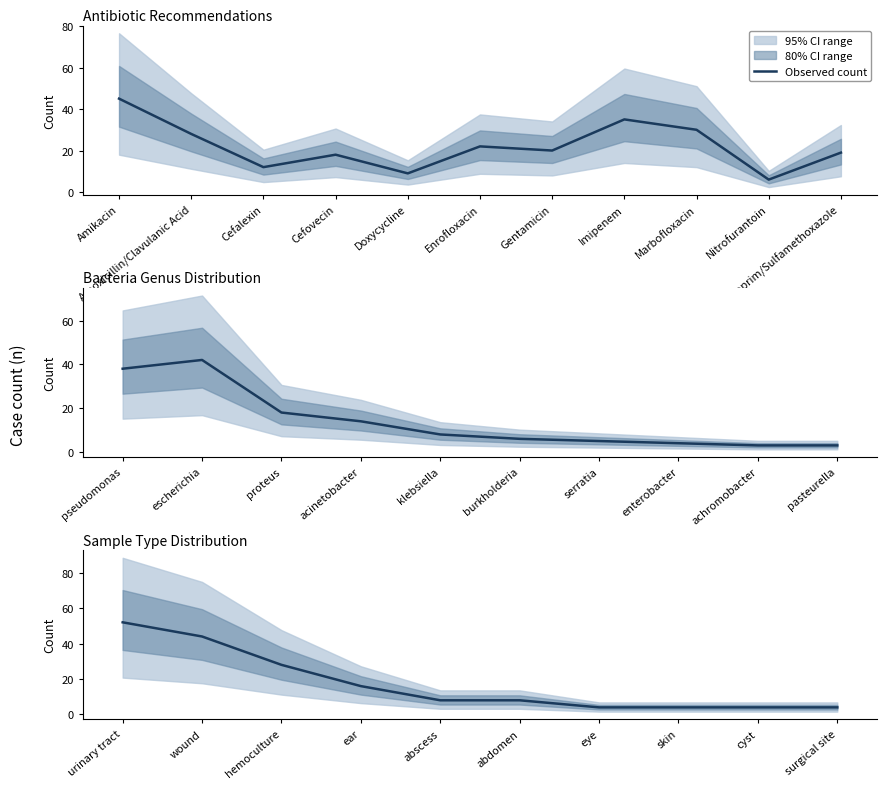

What is the sum of all values?

172